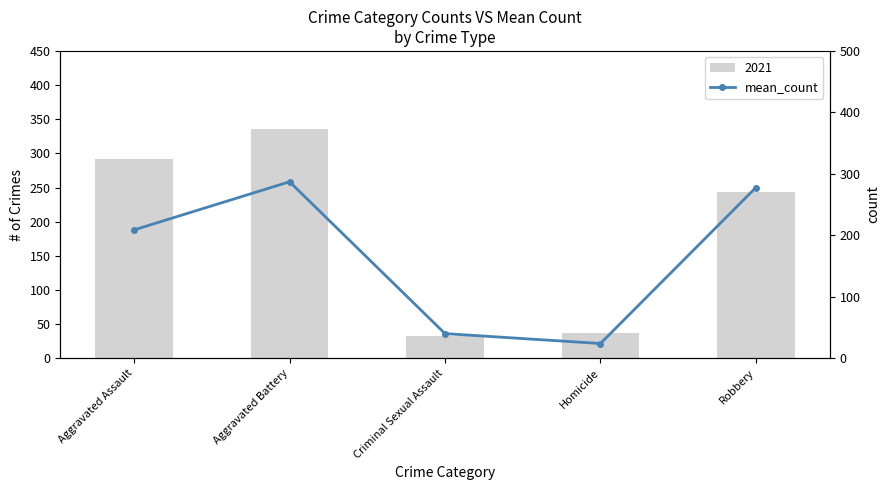

Reading left to right, transcribe all the data shown in this chart.

208.9	287.1	40.1	24.0	277.8